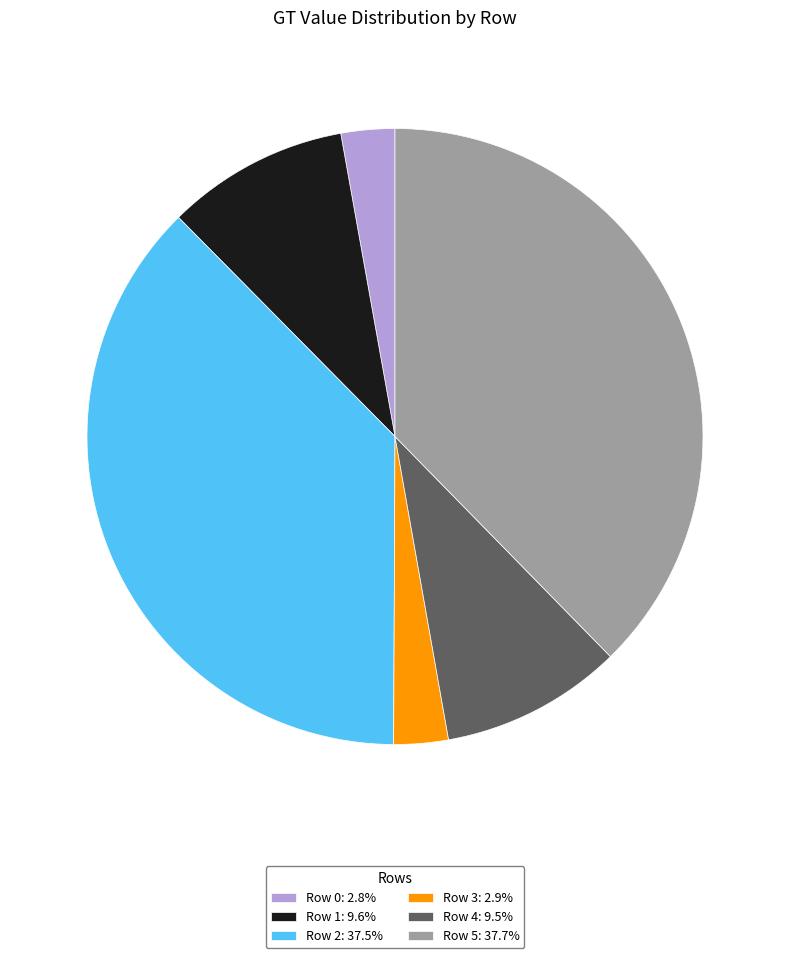

Is Row 5: 37.7% the majority of the pie?

No